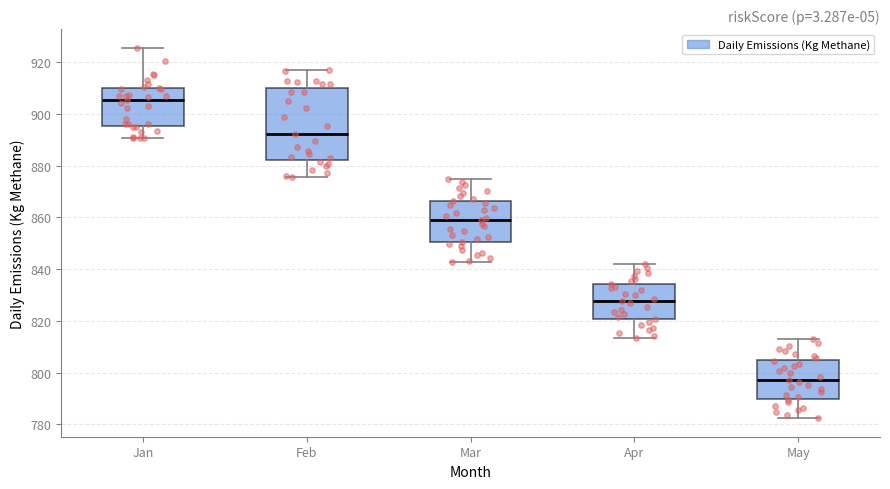

Reading left to right, transcribe this box plot: for each box, give where its median line is, the range the box spans, and where its two whiskers end, as read against the y-axis. The values are not printed on the chart, so give them approximately, as read against the axis.

Jan: median 906, box 896 to 910, whiskers 890 to 926
Feb: median 892, box 882 to 910, whiskers 876 to 916
Mar: median 858, box 850 to 866, whiskers 842 to 874
Apr: median 828, box 820 to 834, whiskers 814 to 842
May: median 798, box 790 to 804, whiskers 782 to 812